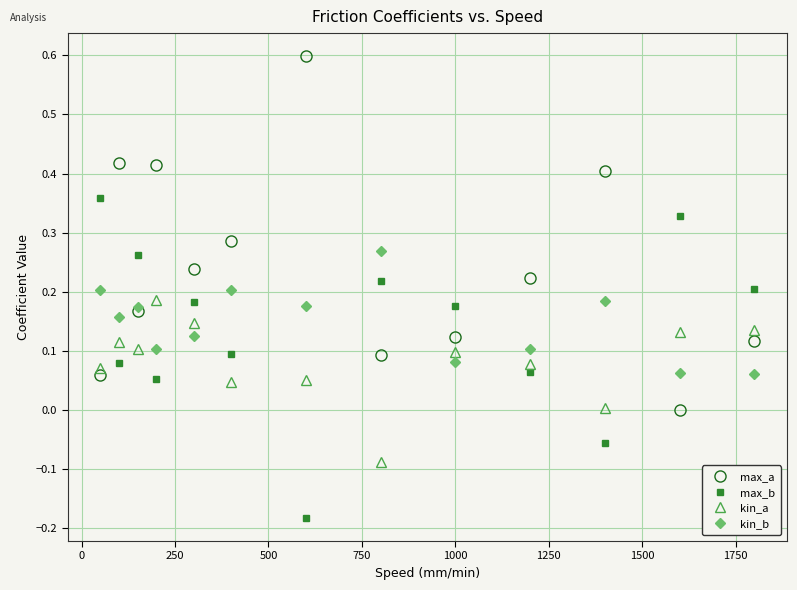

List the series in order of their peak value, lowest first.

kin_a, kin_b, max_b, max_a